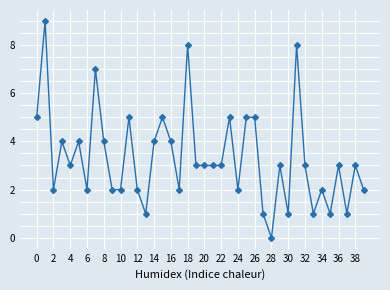

What is the value of the 27th point from the left?

5